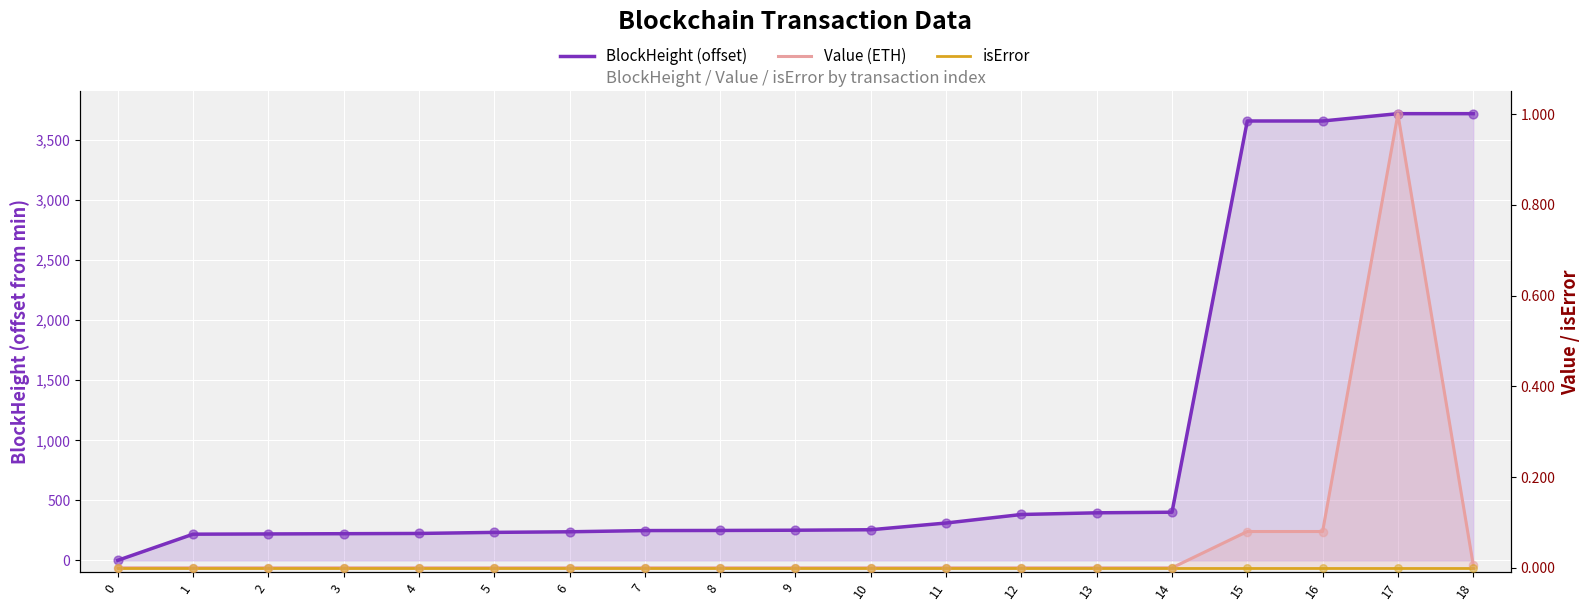

At which category is the sum across all series the highest?

17